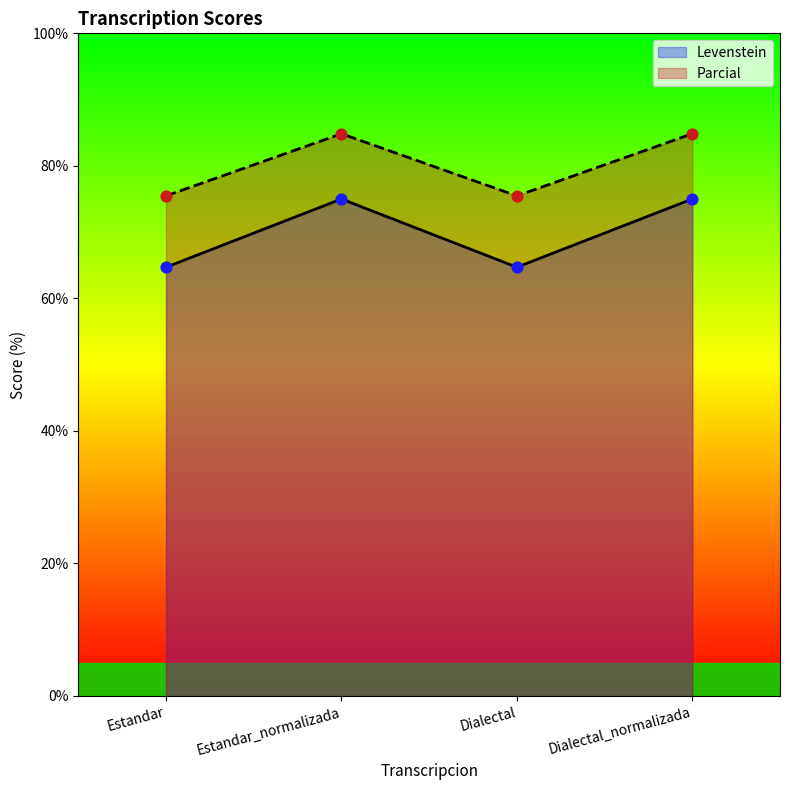

What are all the series names shown in the legend?

Levenstein, Parcial